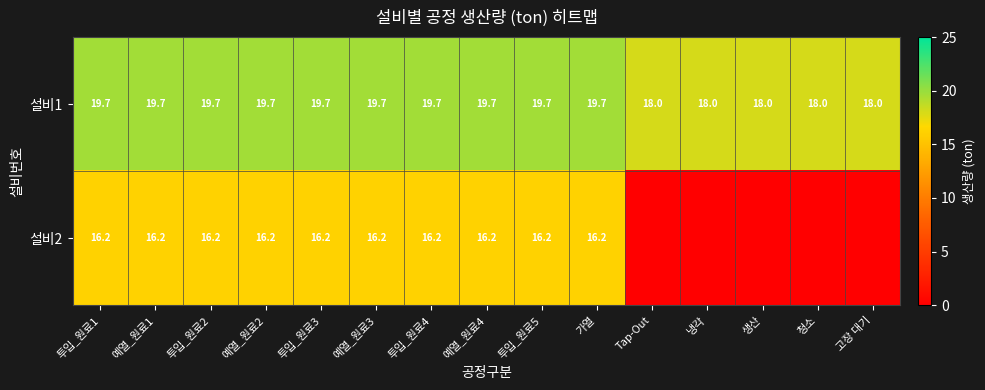

What is the total value across all series at 예열_원료1?

35.9